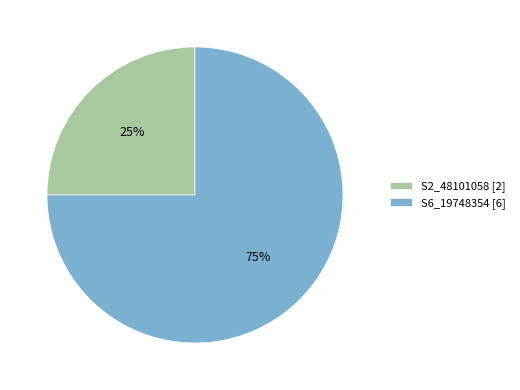

Which category accounts for the majority?

S6_19748354